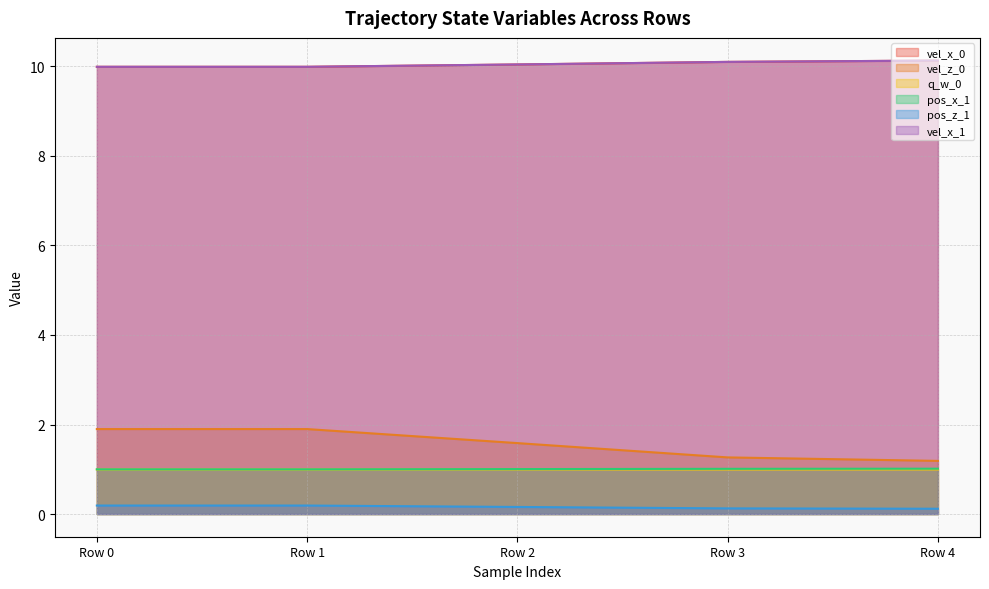

How many lines are shown in the chart?

6